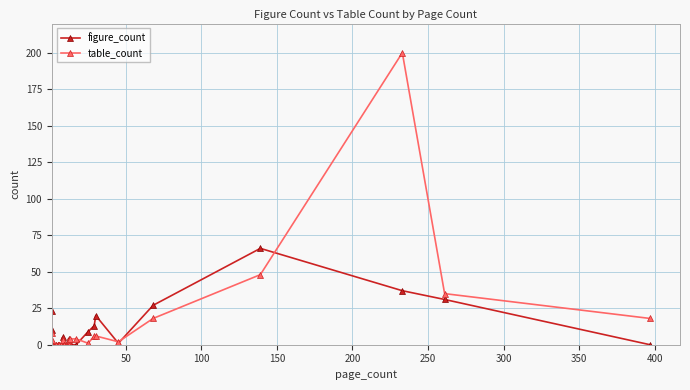

How many series are shown in this chart?

2